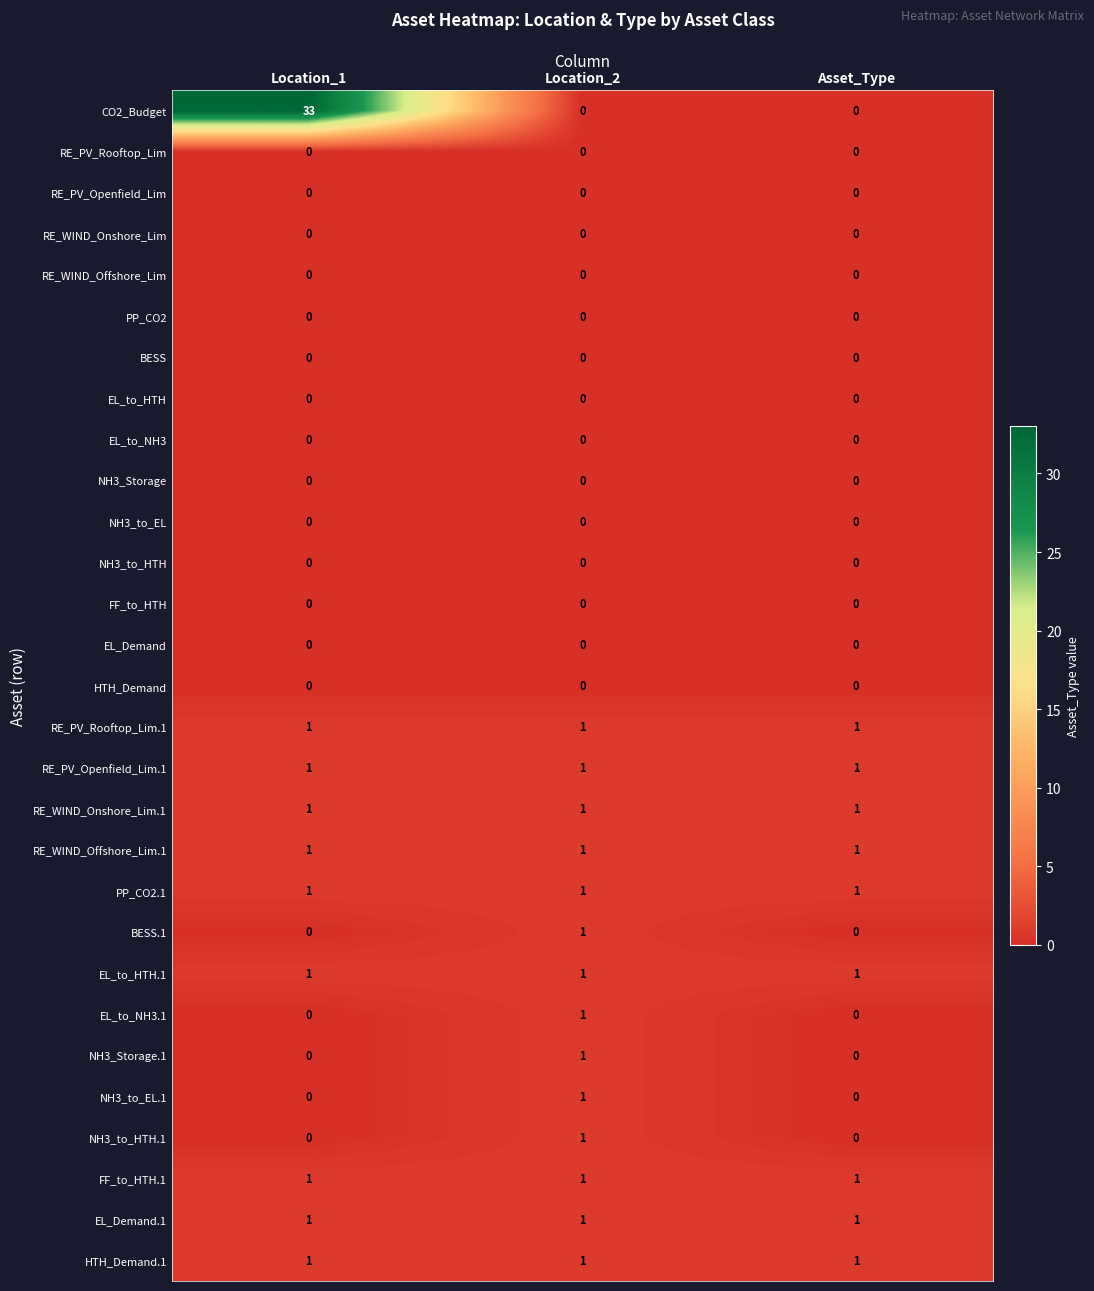

Count the number of categories in the chart.

3